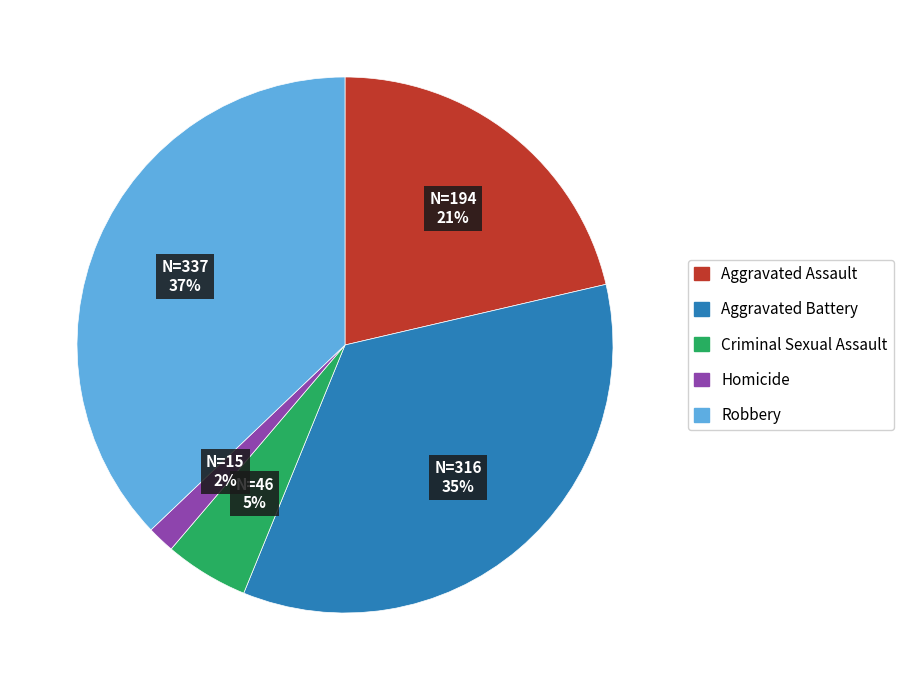

To the nearest percent, what is the combined percentage of Homicide and Robbery?

39%